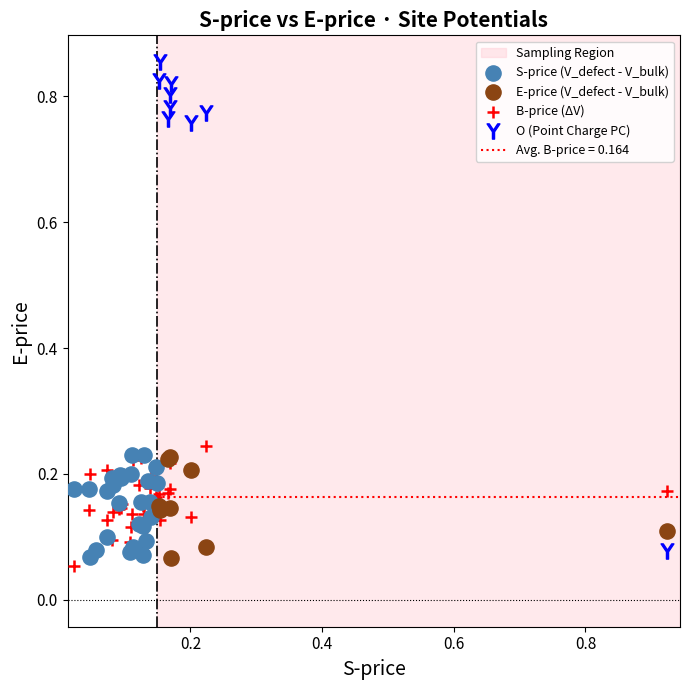

Which series has the largest Y range (max minus min)?

O (Point Charge PC)